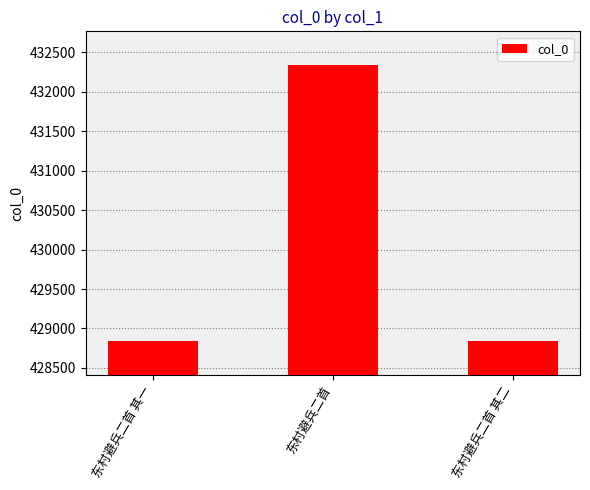

Between 东村避兵二首 and 东村避兵二首 其二, which is larger?

东村避兵二首